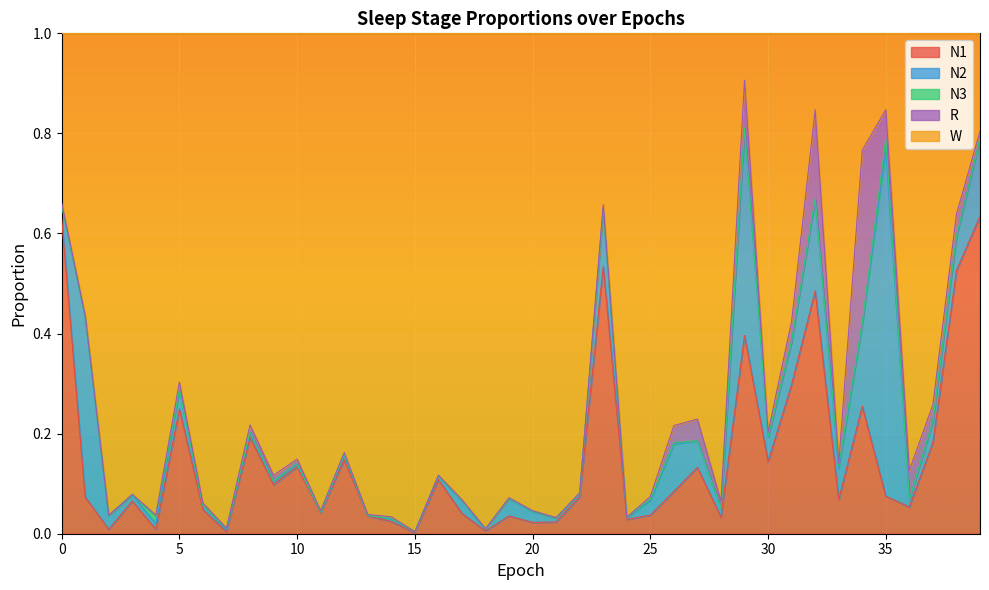

What is the spread (max minus min) of values at 29?

0.4